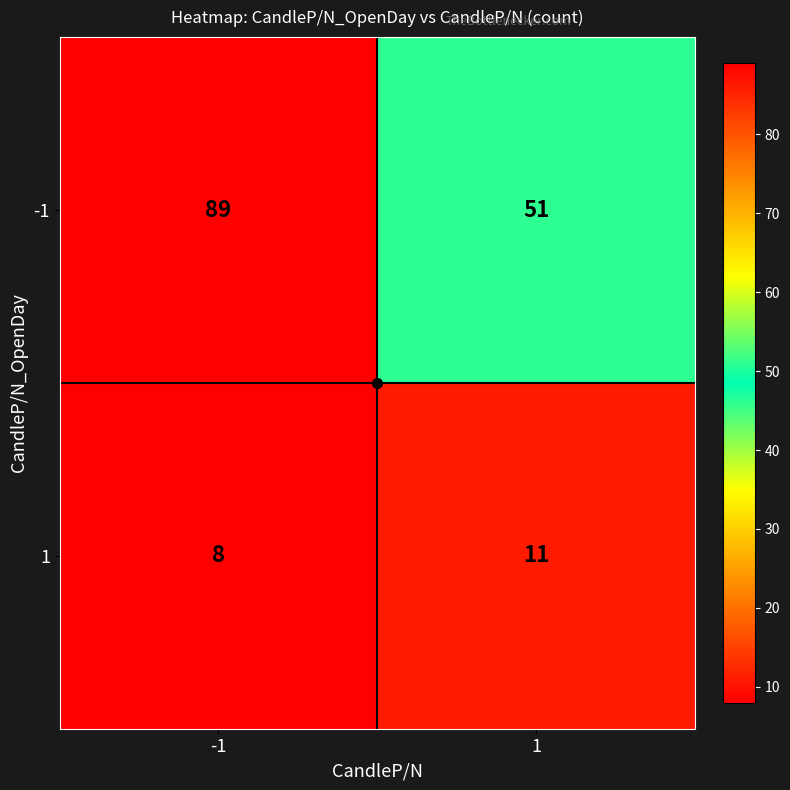

At which category is the sum across all series the highest?

-1